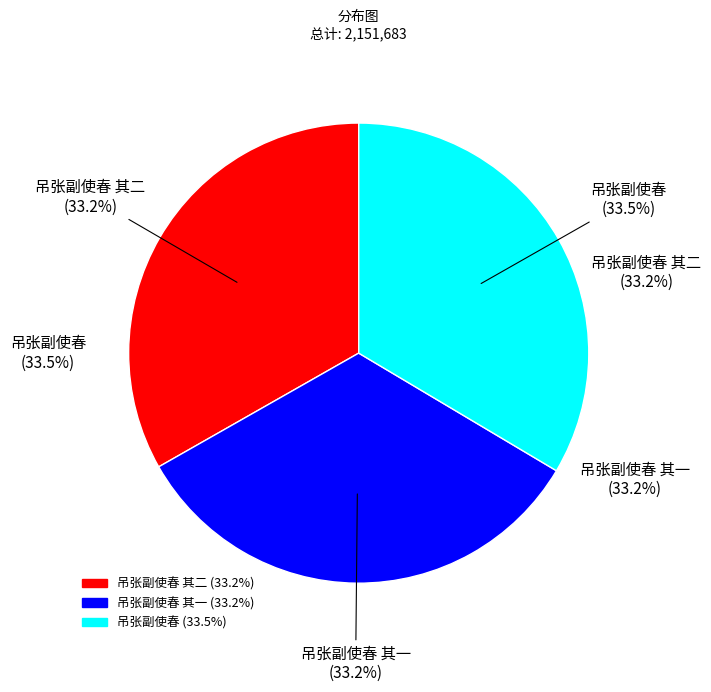

Rank the categories by value from highest to lowest.

吊张副使春, 吊张副使春 其二, 吊张副使春 其一